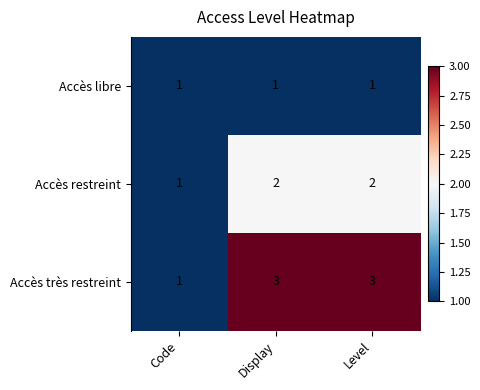

Rank the series by their average value, from highest to lowest.

Accès très restreint, Accès restreint, Accès libre